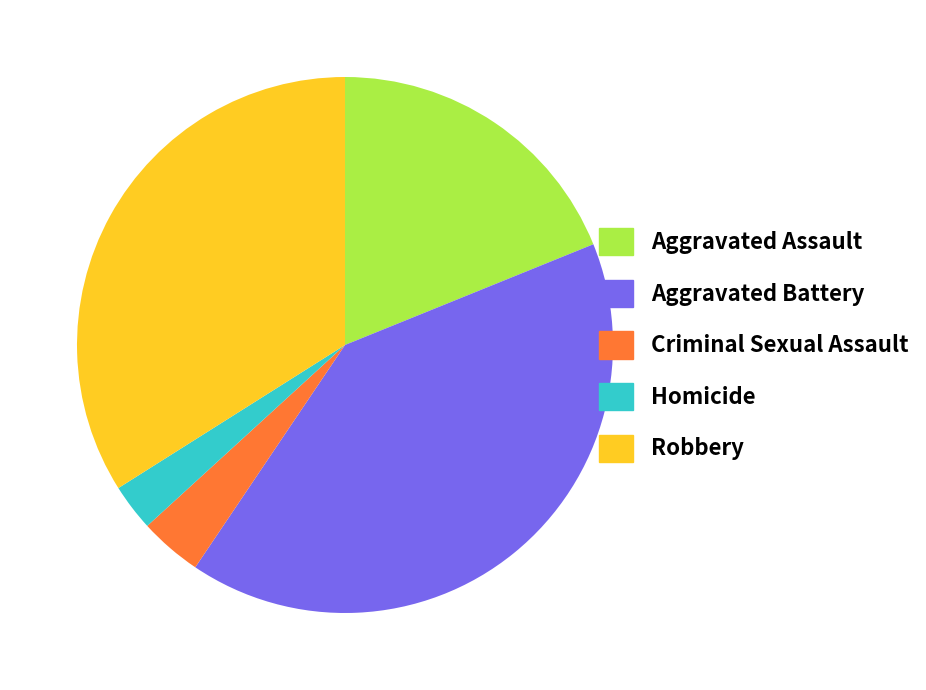

Which has a higher value, Aggravated Battery or Homicide?

Aggravated Battery